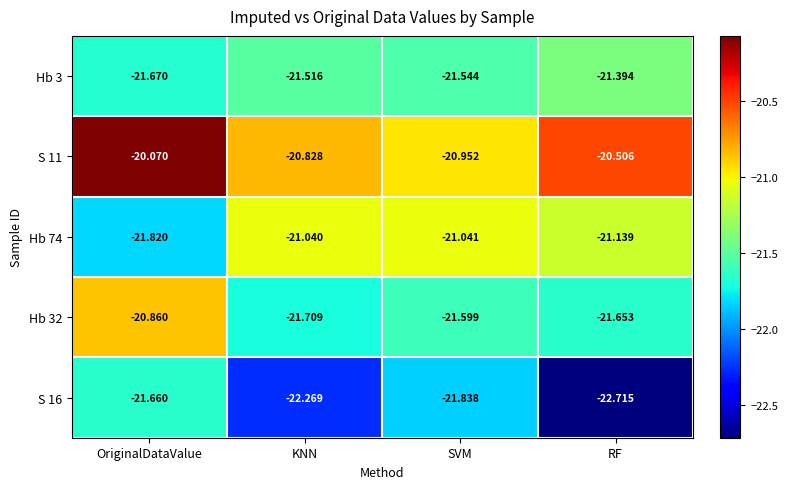

Is the value of S 11 at RF greater than the value of Hb 32 at KNN?

Yes